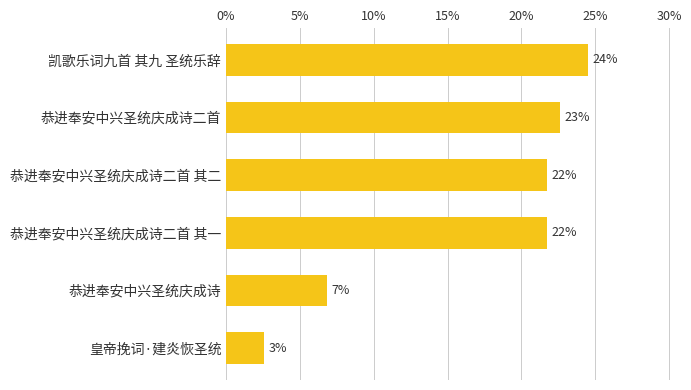

Does the chart contain any negative values?

No